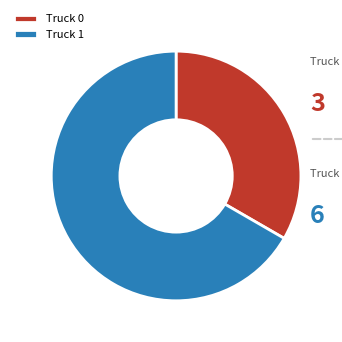

To the nearest percent, what portion does Truck 1 represent?

67%